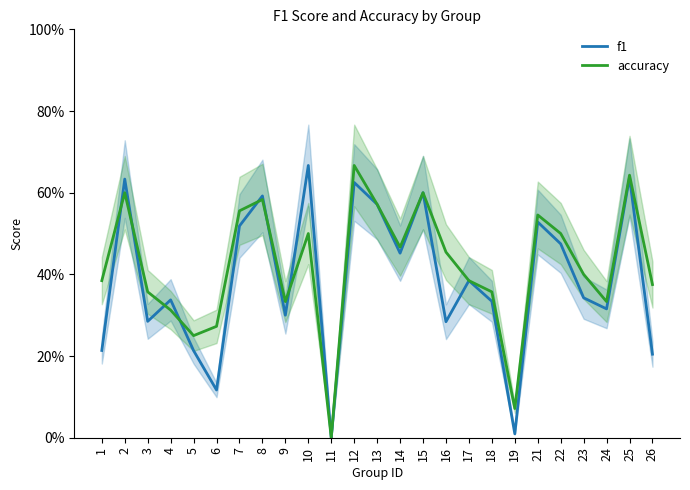

How many times do f1 and accuracy cross each other?

7